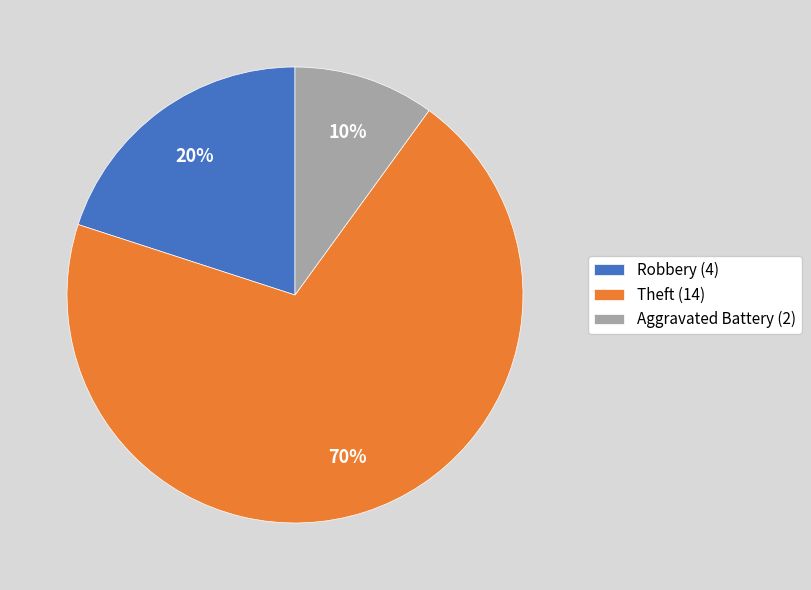

How many segments does this pie chart have?

3